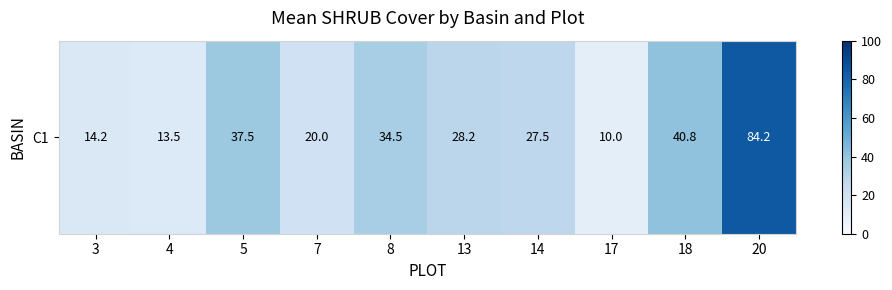

Reading left to right, list all the values displayed in this chart.

3=14.2	4=13.5	5=37.5	7=20.0	8=34.5	13=28.2	14=27.5	17=10.0	18=40.8	20=84.2